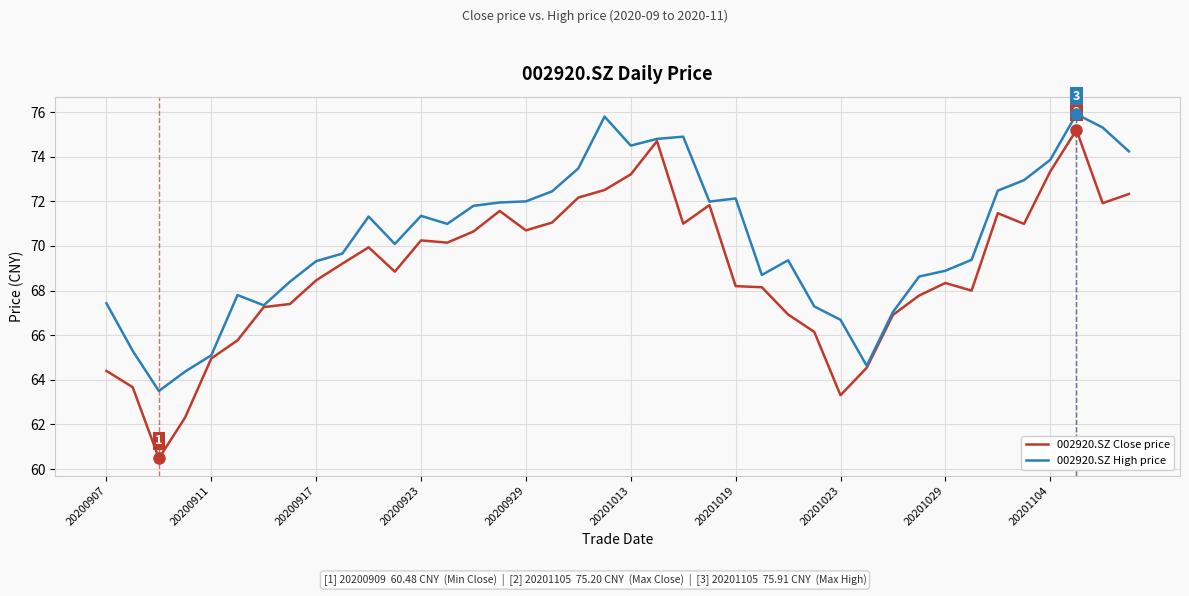

How many interior local peaks does the 002920.SZ Close price series have?

8